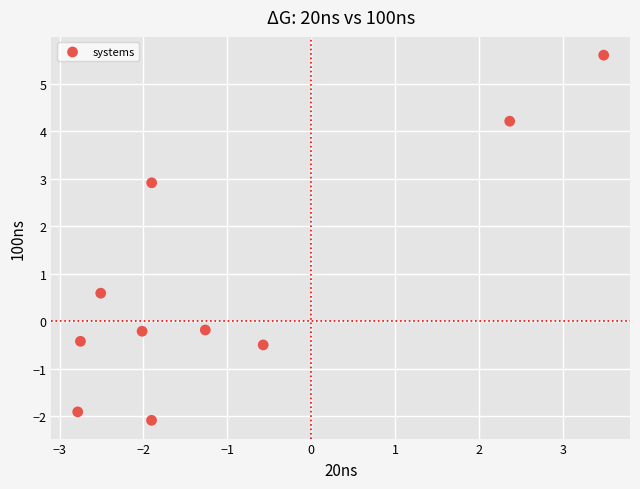

What is the range of X values (max minus min)?

6.3